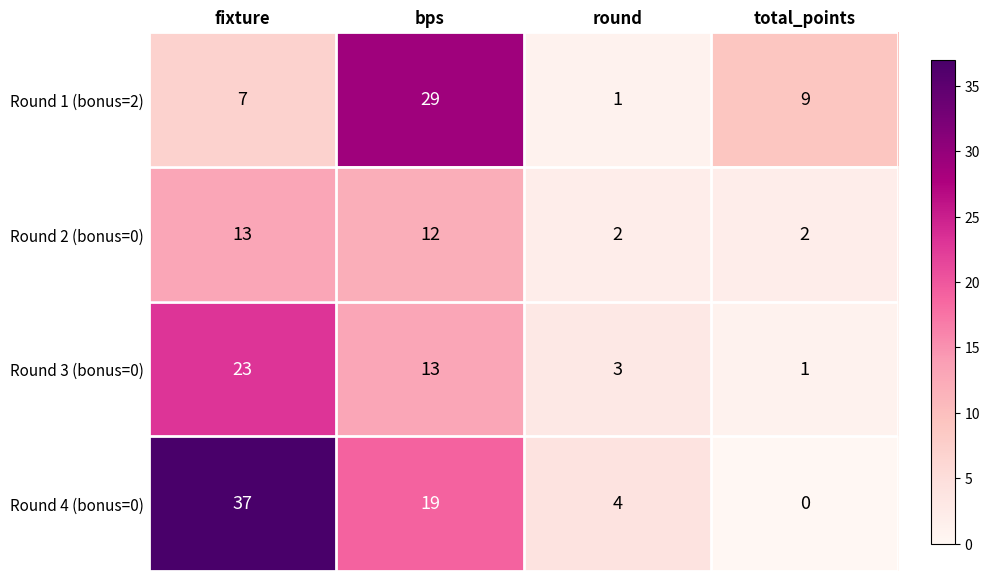

Reading left to right, transcribe all the data shown in this chart.

Round 1 (bonus=2): 7	29	1	9
Round 2 (bonus=0): 13	12	2	2
Round 3 (bonus=0): 23	13	3	1
Round 4 (bonus=0): 37	19	4	0